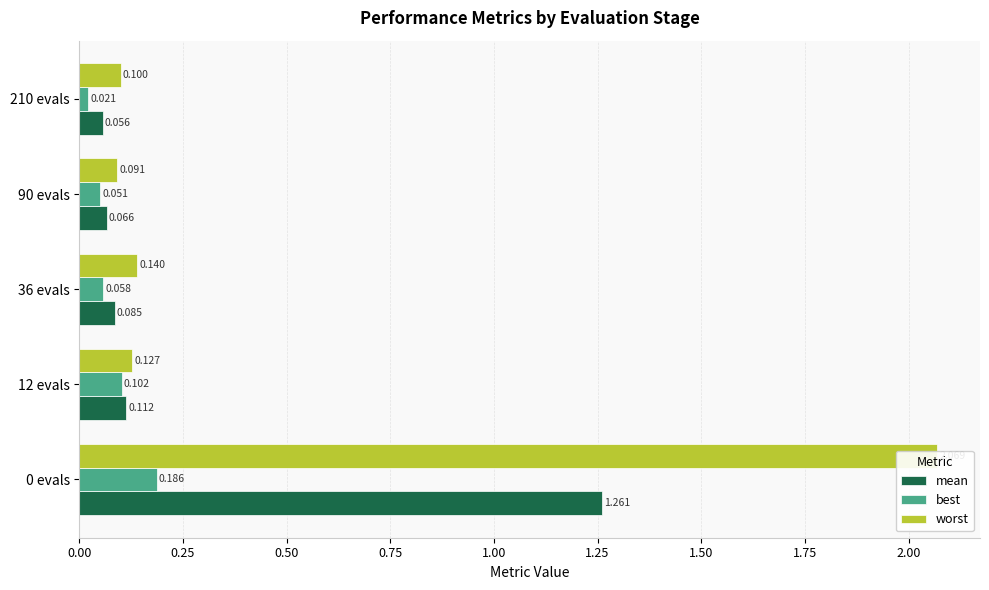

What is the sum of all mean values?

1.6